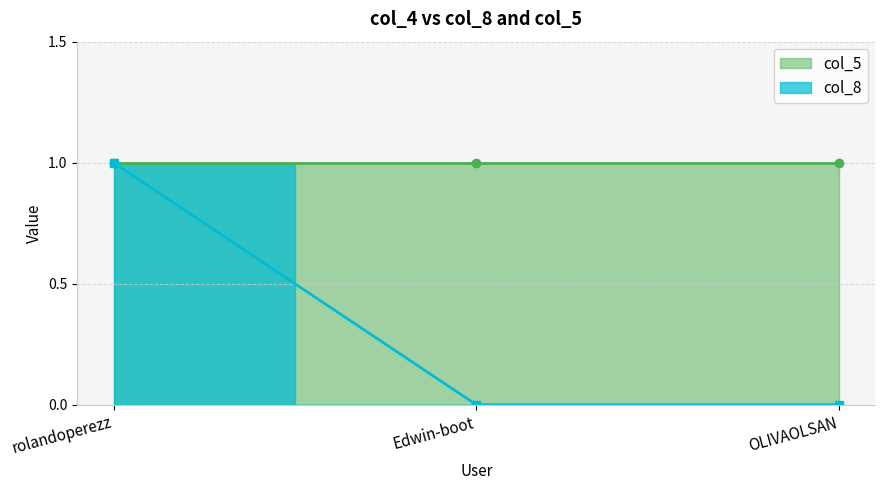

Reading left to right, list all the values displayed in this chart.

rolandoperezz=1	Edwin-boot=0	OLIVAOLSAN=0